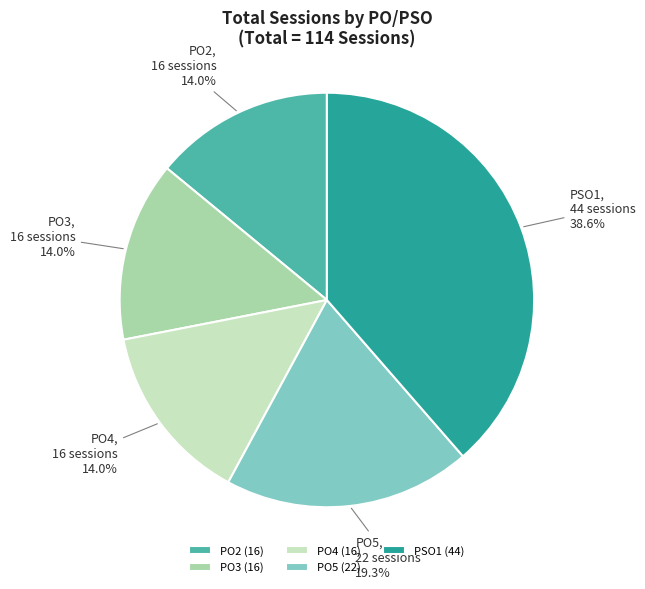

Does any single category account for the majority?

No